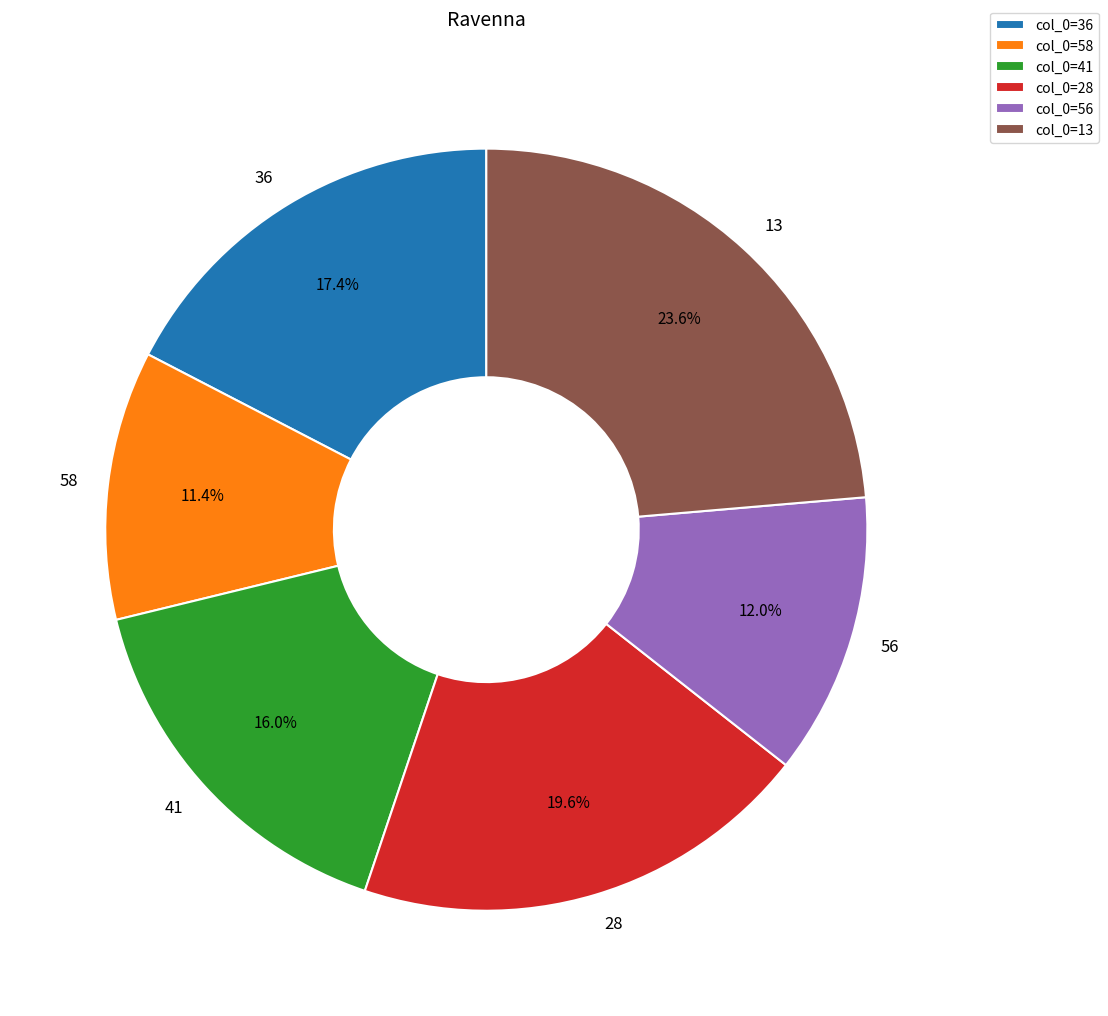

How many segments does this pie chart have?

6